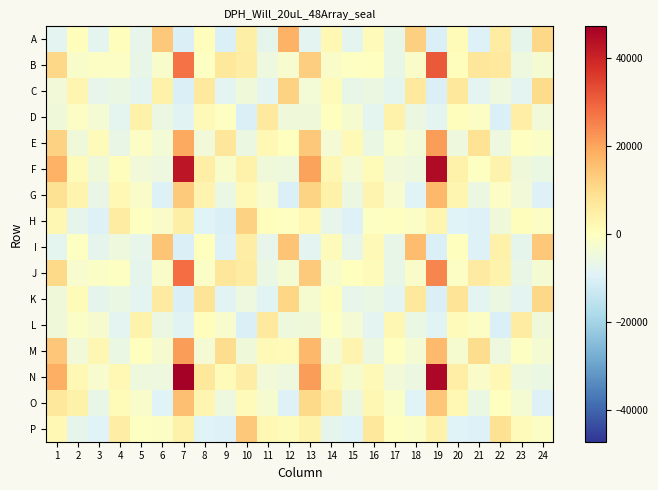

Which series has the widest spread of values?

N